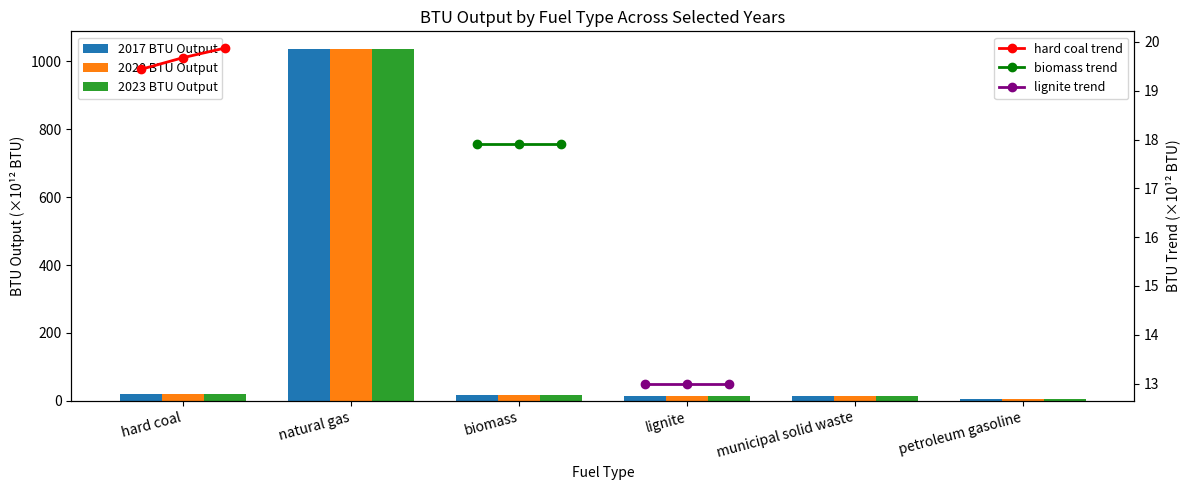

Which series has the widest spread of values?

2017